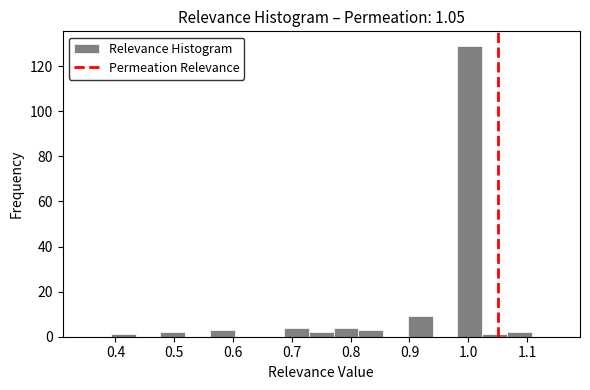

Over which range of the x-axis is the bar tallest?

0.98 to 1.02